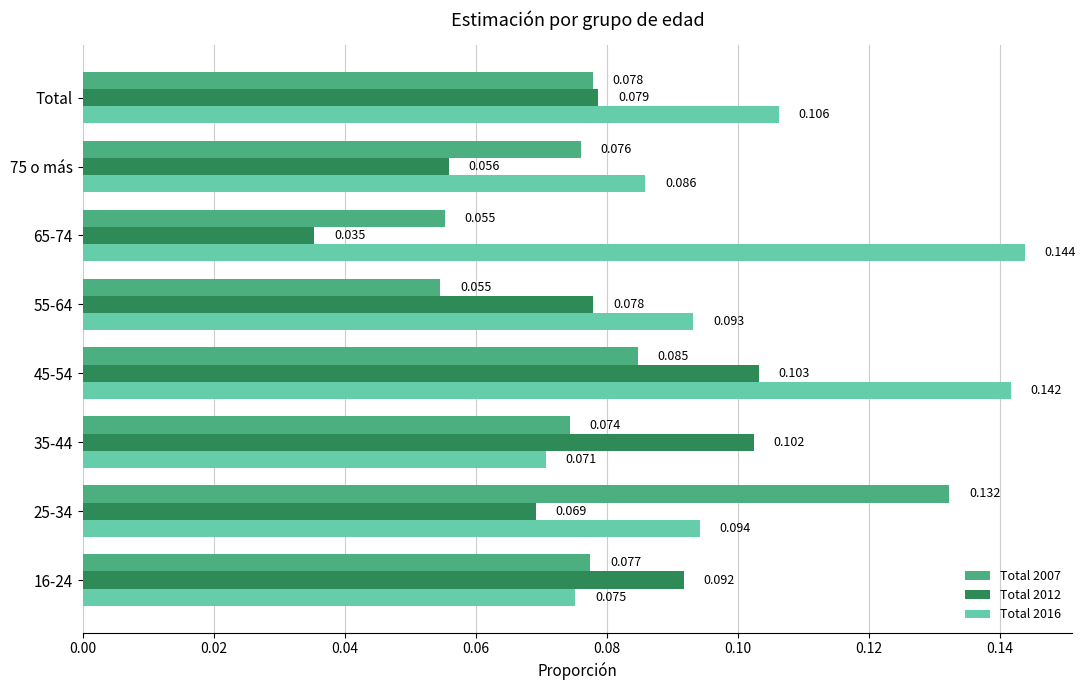

Count the Total 2007 values in the range 0 to 1.

8